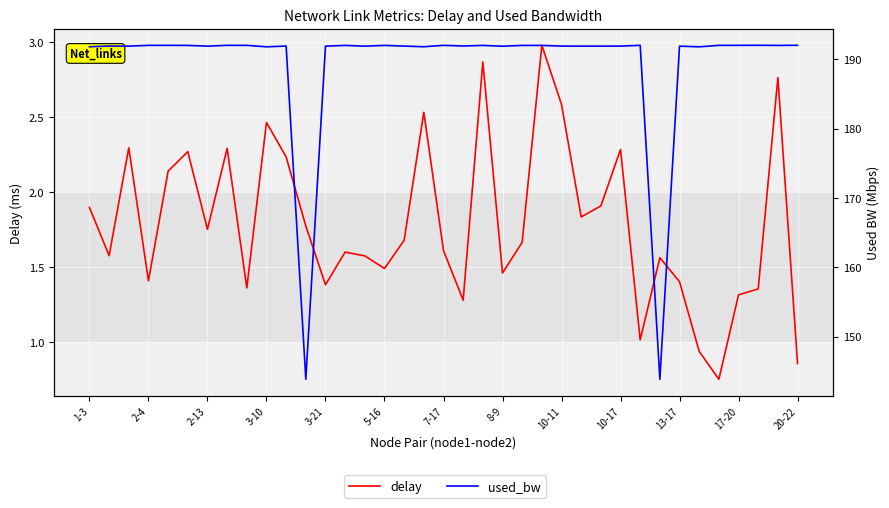

Rank the series by their average value, from highest to lowest.

used_bw, delay